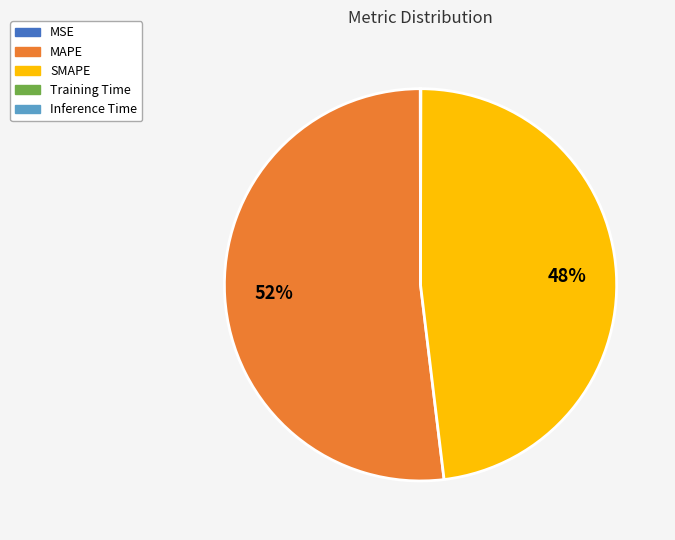

To the nearest percent, what is the difference between the largest and smallest slice percentages?

52%